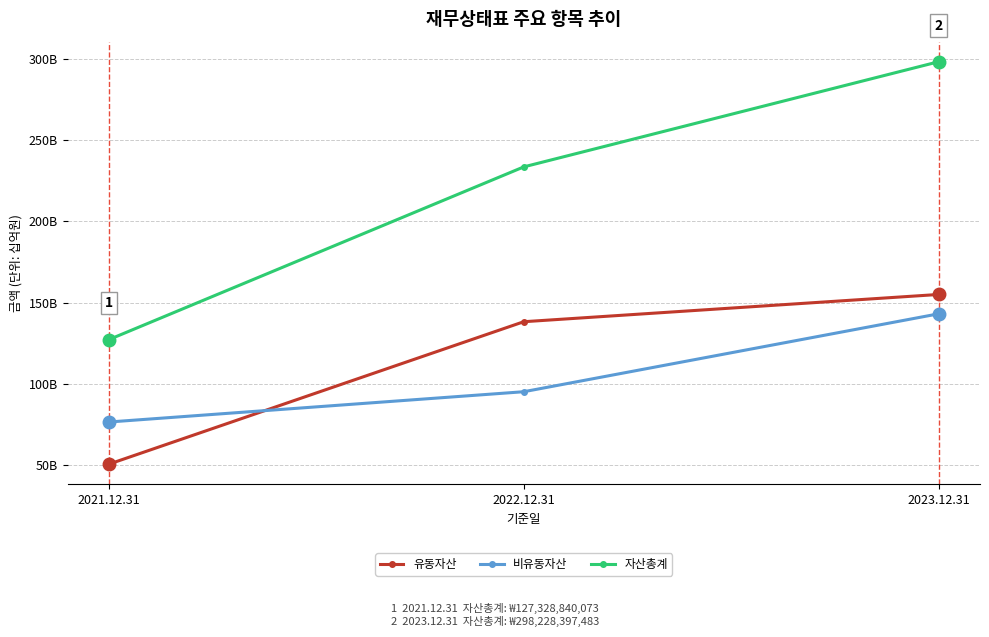

What is the value of the 유동자산 point at the 2nd from the left?

138309168279